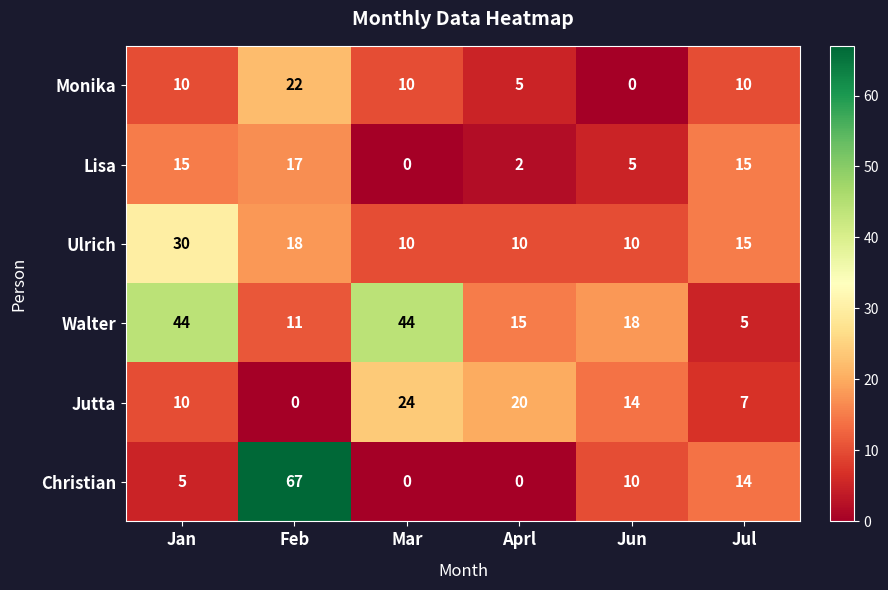

At which label is Lisa closest to 8?

Jun